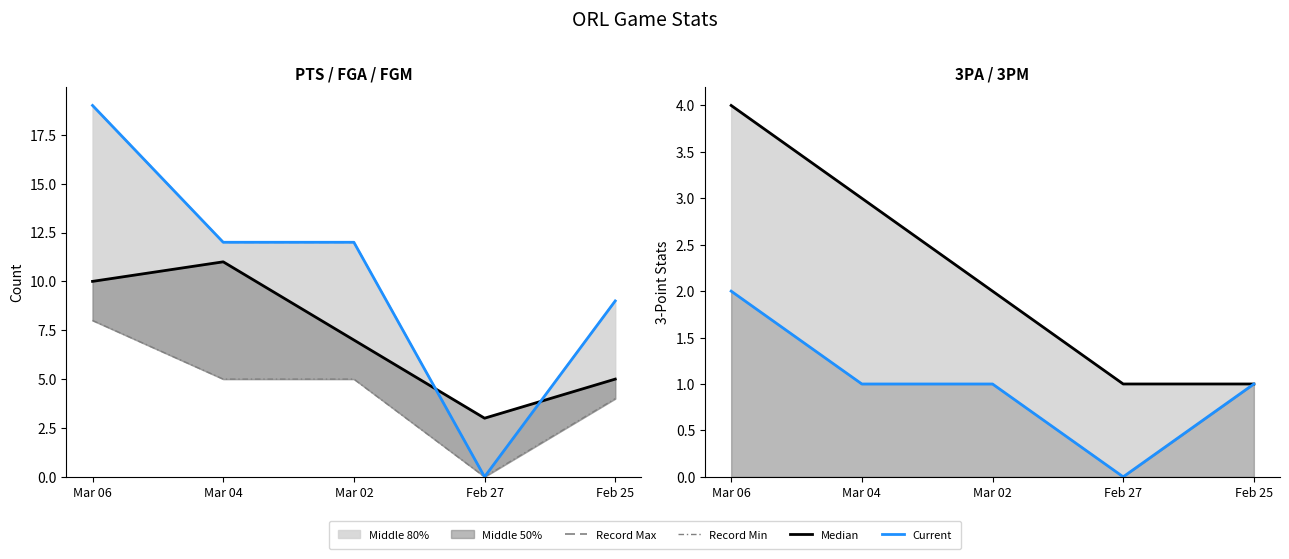

Between Mar 02 and Mar 04, which is larger?

Mar 04